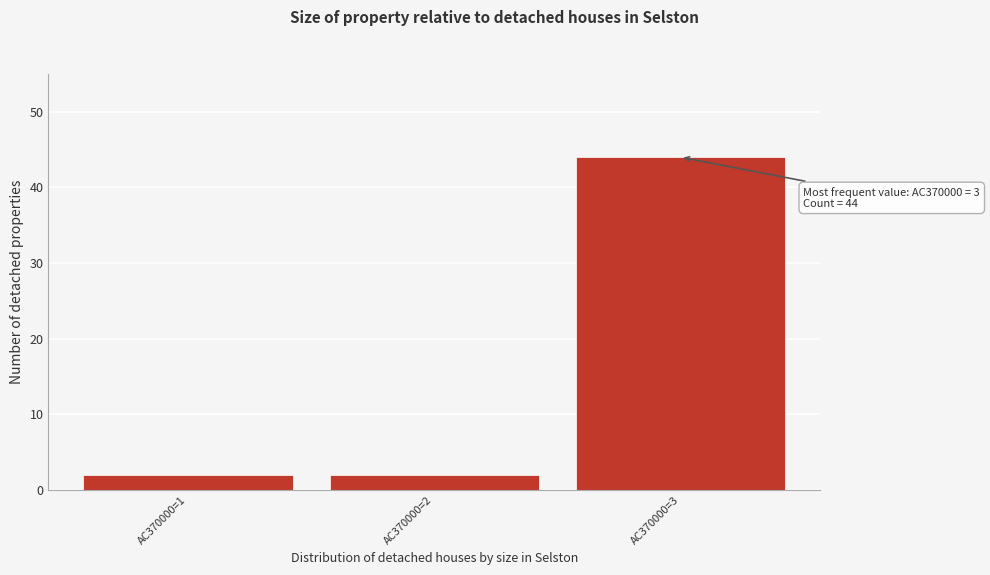

Reading right to left, extract all data points from this chart.

44	2	2